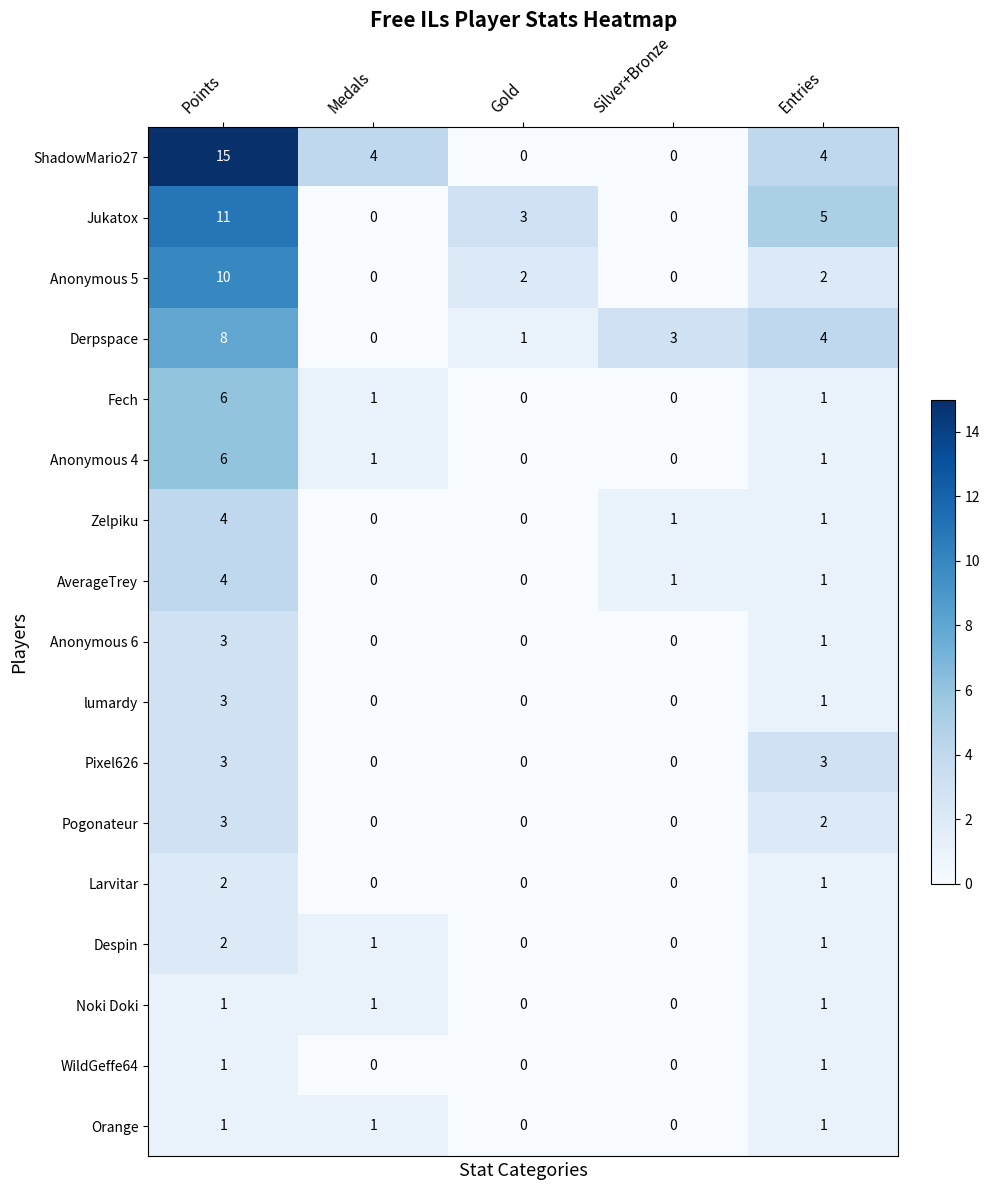

True or false: lumardy has a value of 2 at Entries.

False